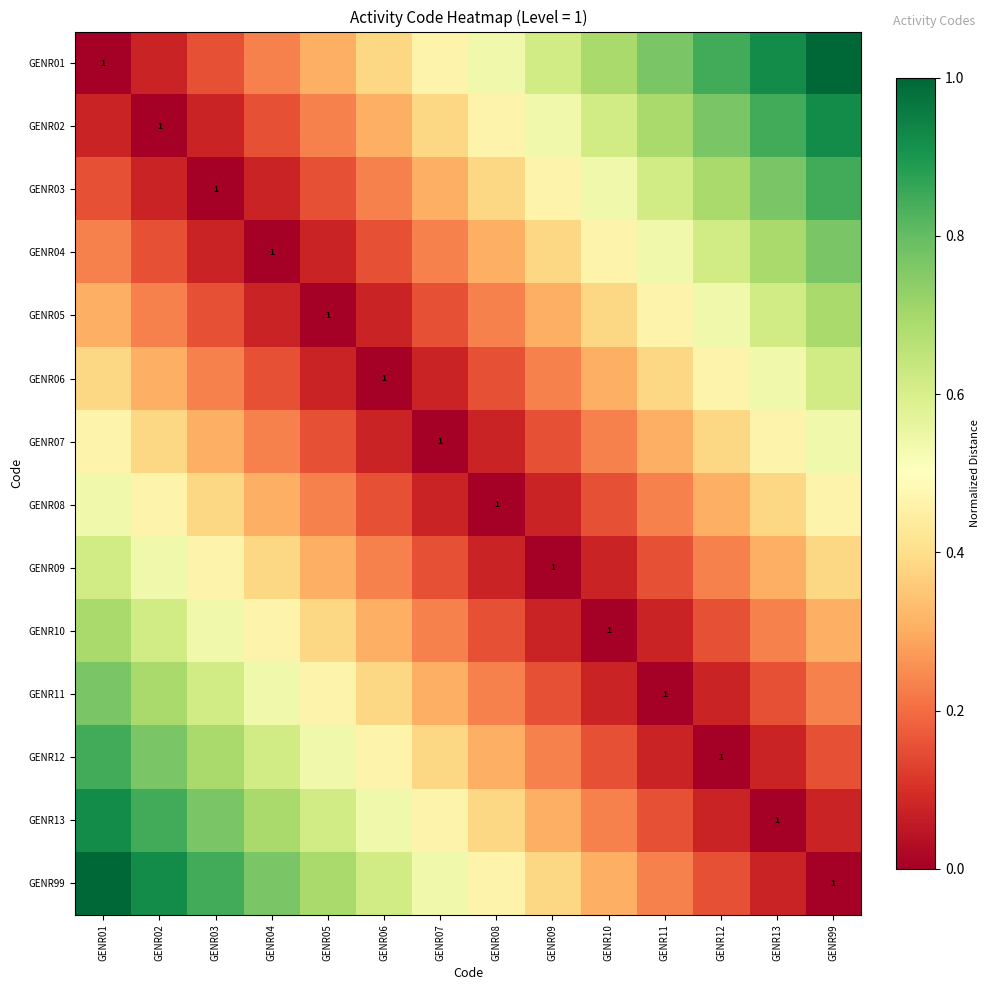

At which category is the sum across all series the highest?

GENR01